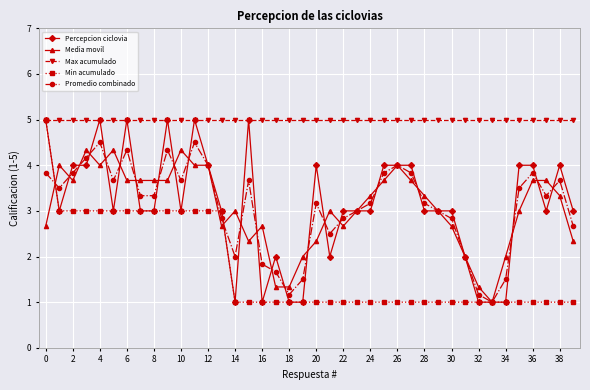

Which series has the largest total across all categories?

Max acumulado